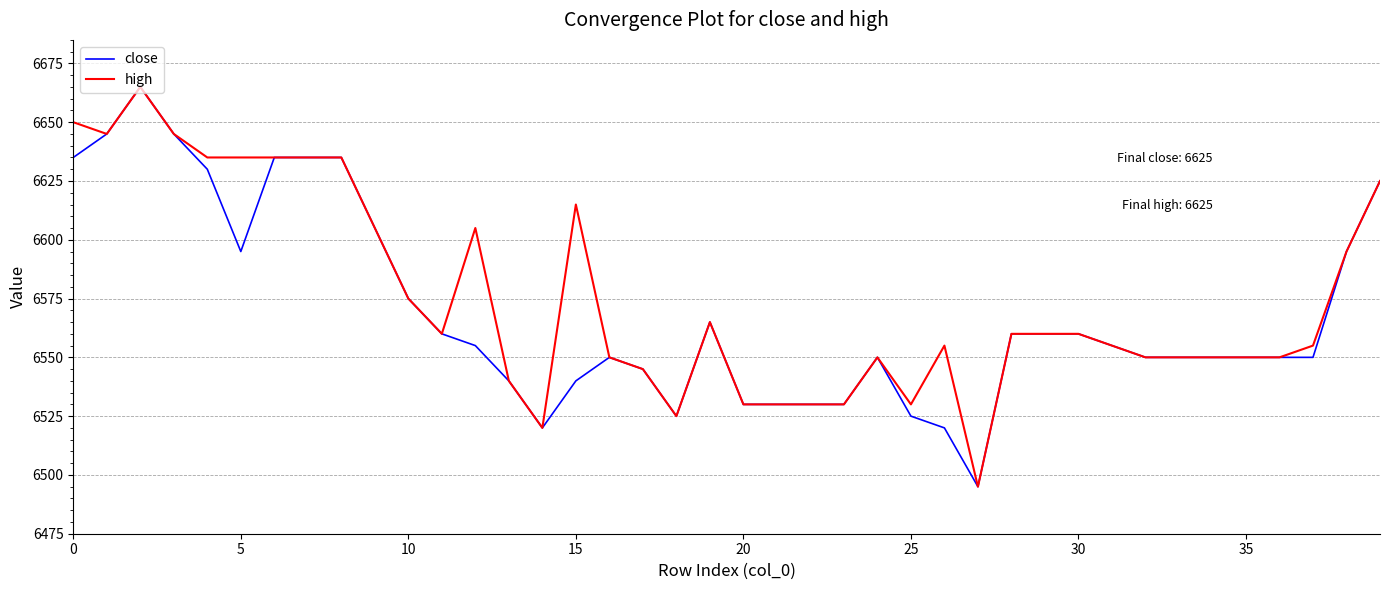

How many values in the high series are below 6560?

20